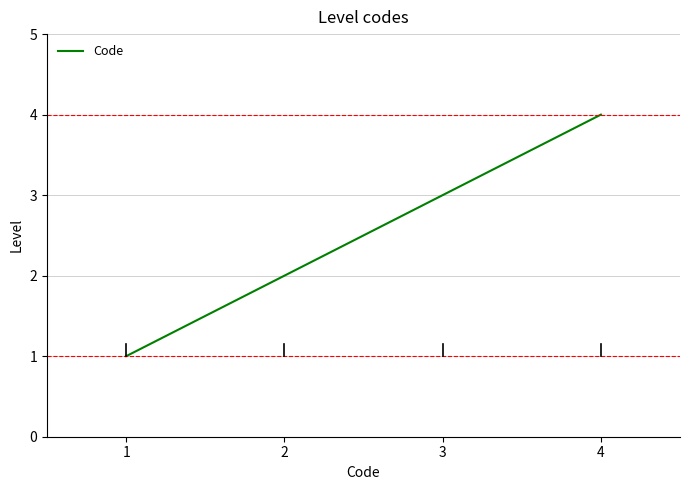

How many values are between 2 and 4?

3